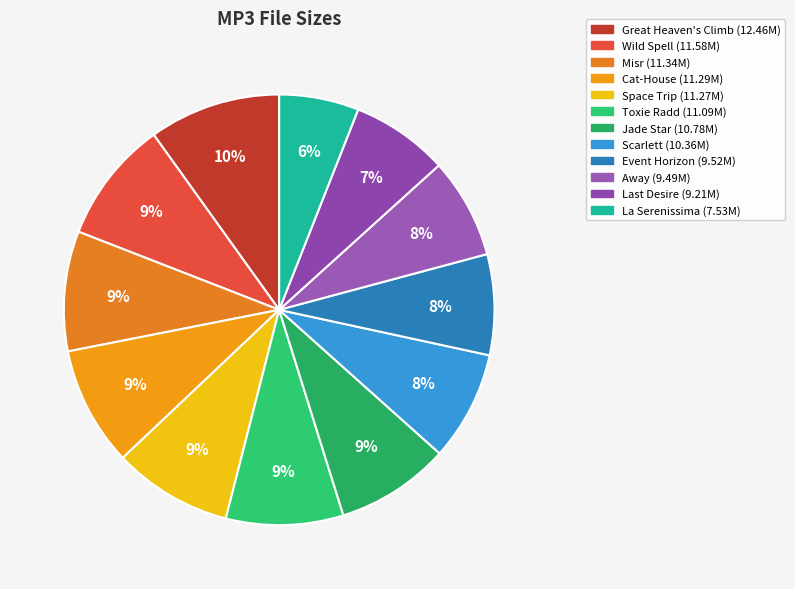

Does any single category account for the majority?

No